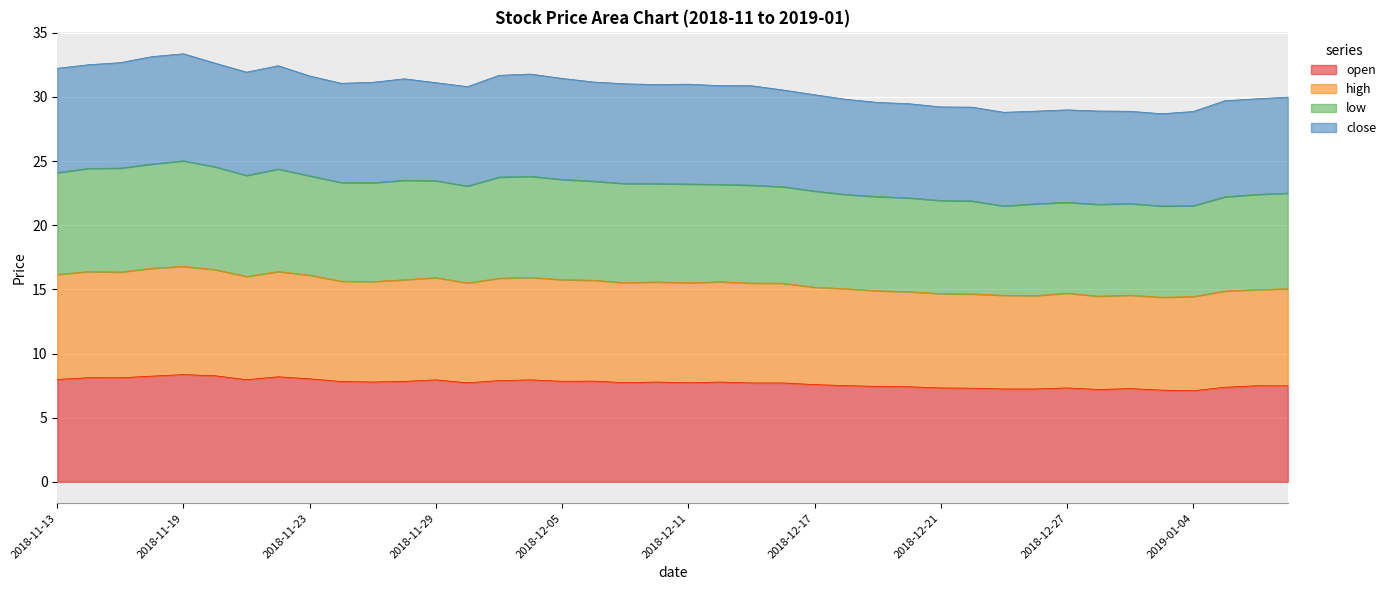

Does the chart display data point markers on the line(s)?

No